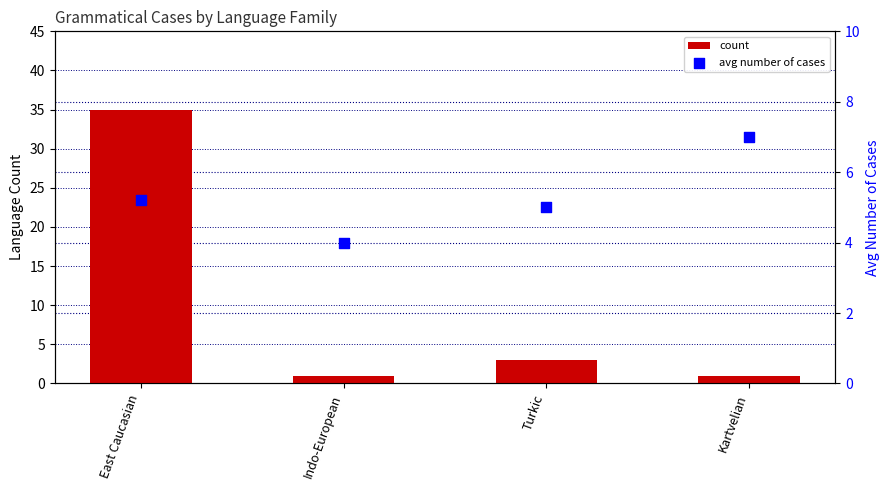

Which series has the largest Y range (max minus min)?

count